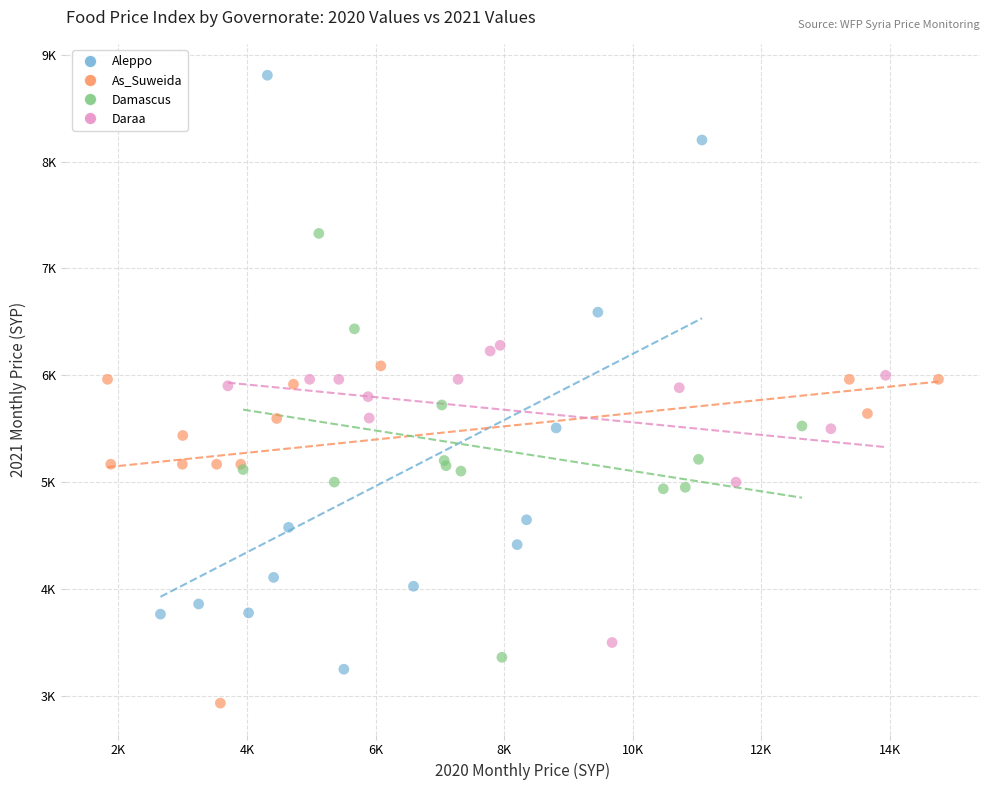

Which series has the largest Y range (max minus min)?

Aleppo